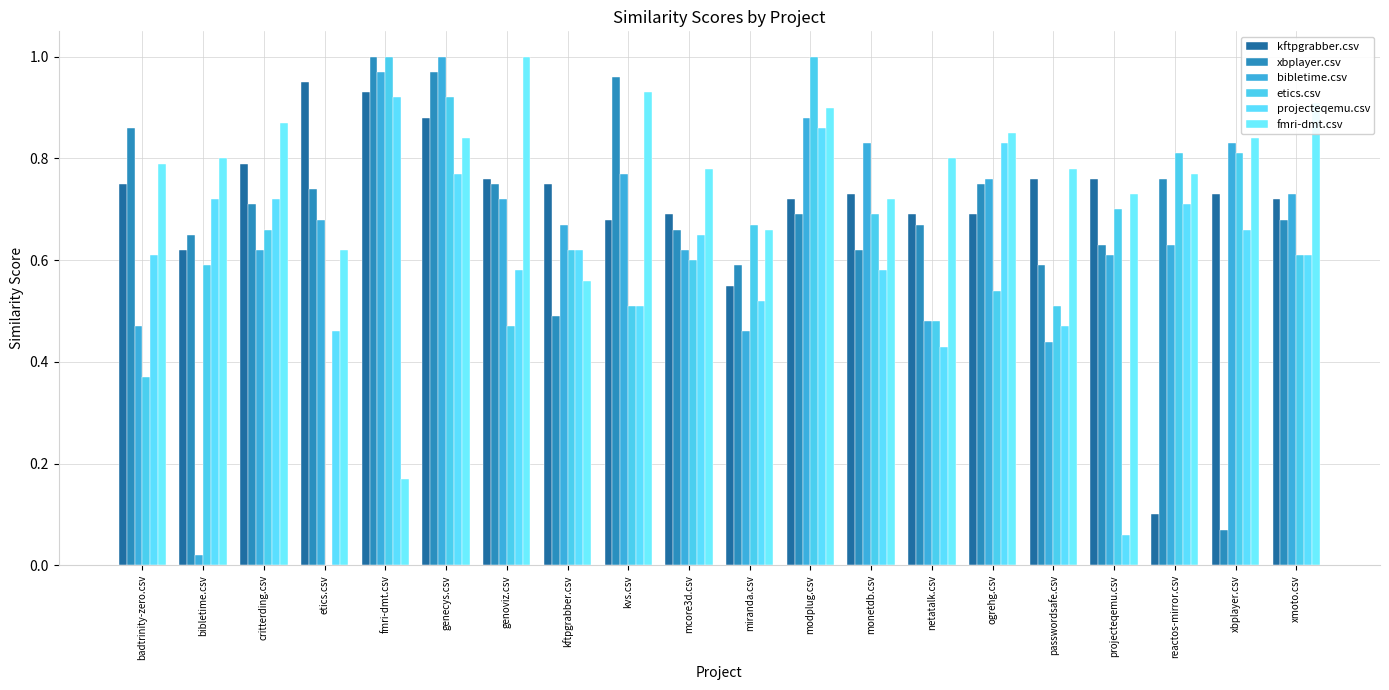

Which series has the largest total across all categories?

fmri-dmt.csv